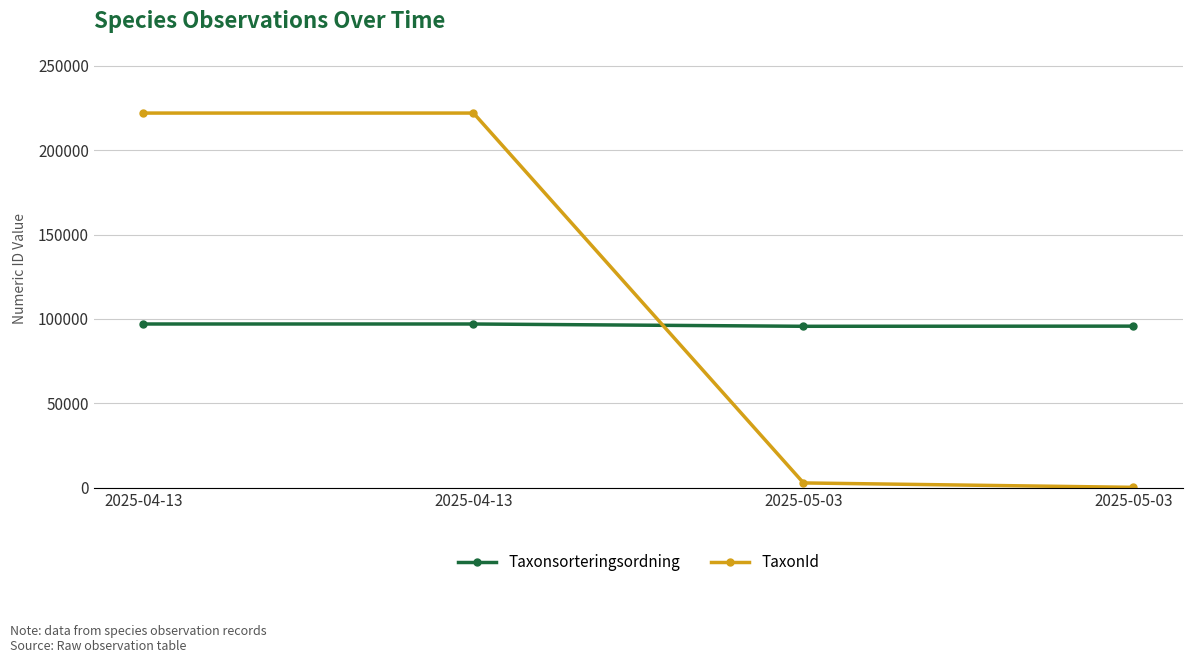

Reading right to left, transcribe all the data shown in this chart.

Taxonsorteringsordning: 2025-05-03=95719	2025-05-03=95623	2025-04-13=96982	2025-04-13=96985
TaxonId: 2025-05-03=210	2025-05-03=2818	2025-04-13=221946	2025-04-13=221941